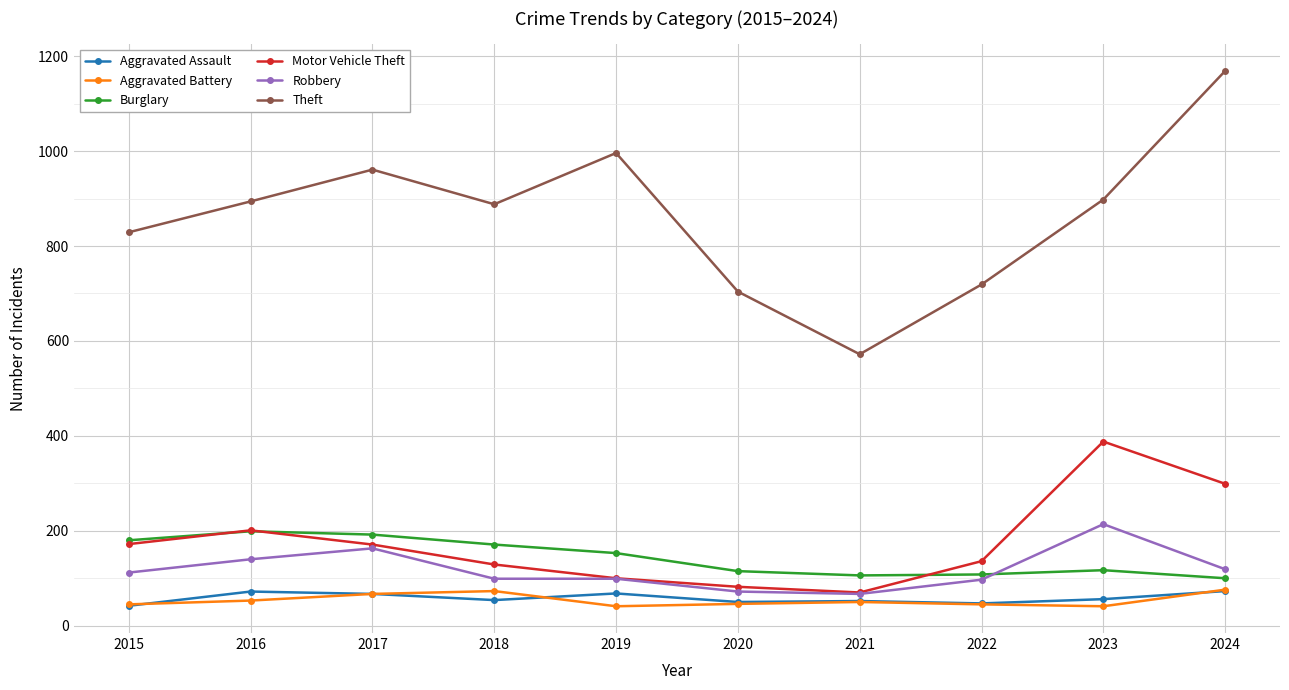

Is it true that Theft equals 1465 at 2018?

False